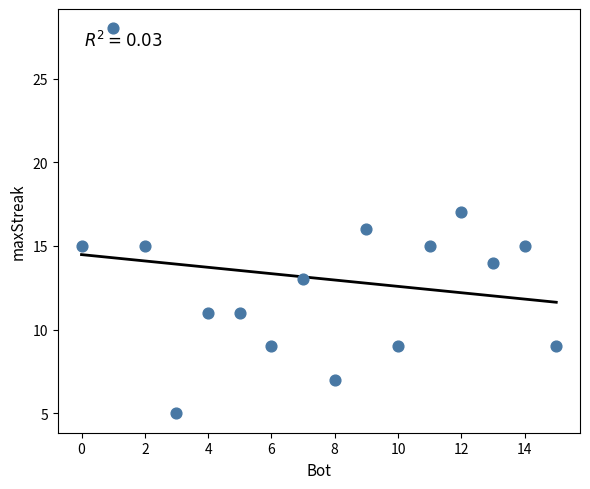

What is the range of Y values (max minus min)?

23